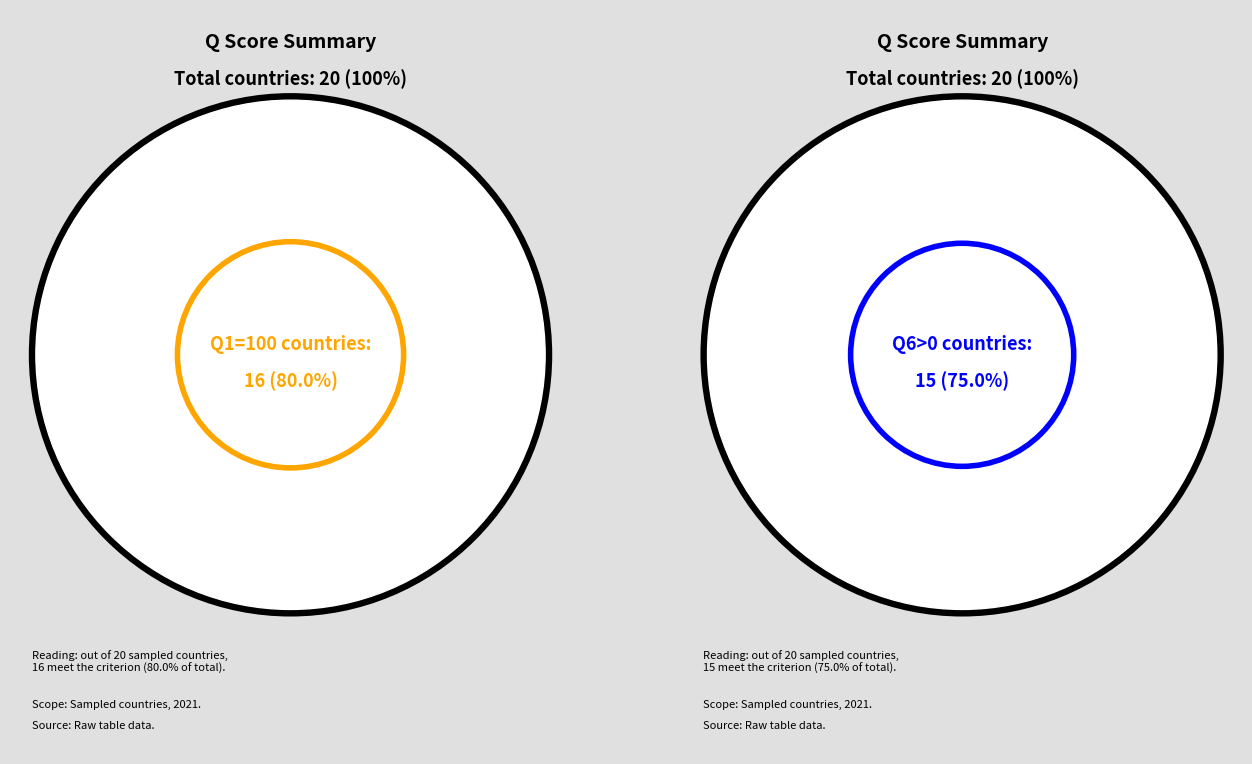

True or false: AU accounts for 1% of the total.

False